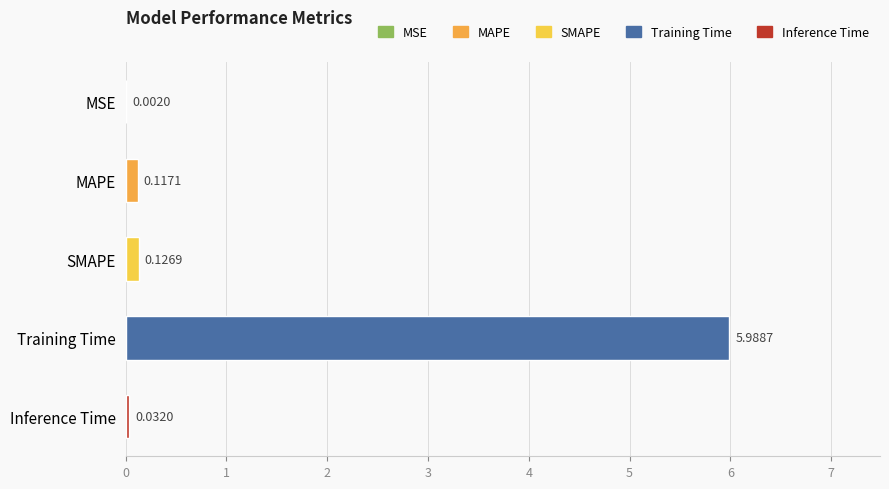

At which label is the value closest to 2?

SMAPE